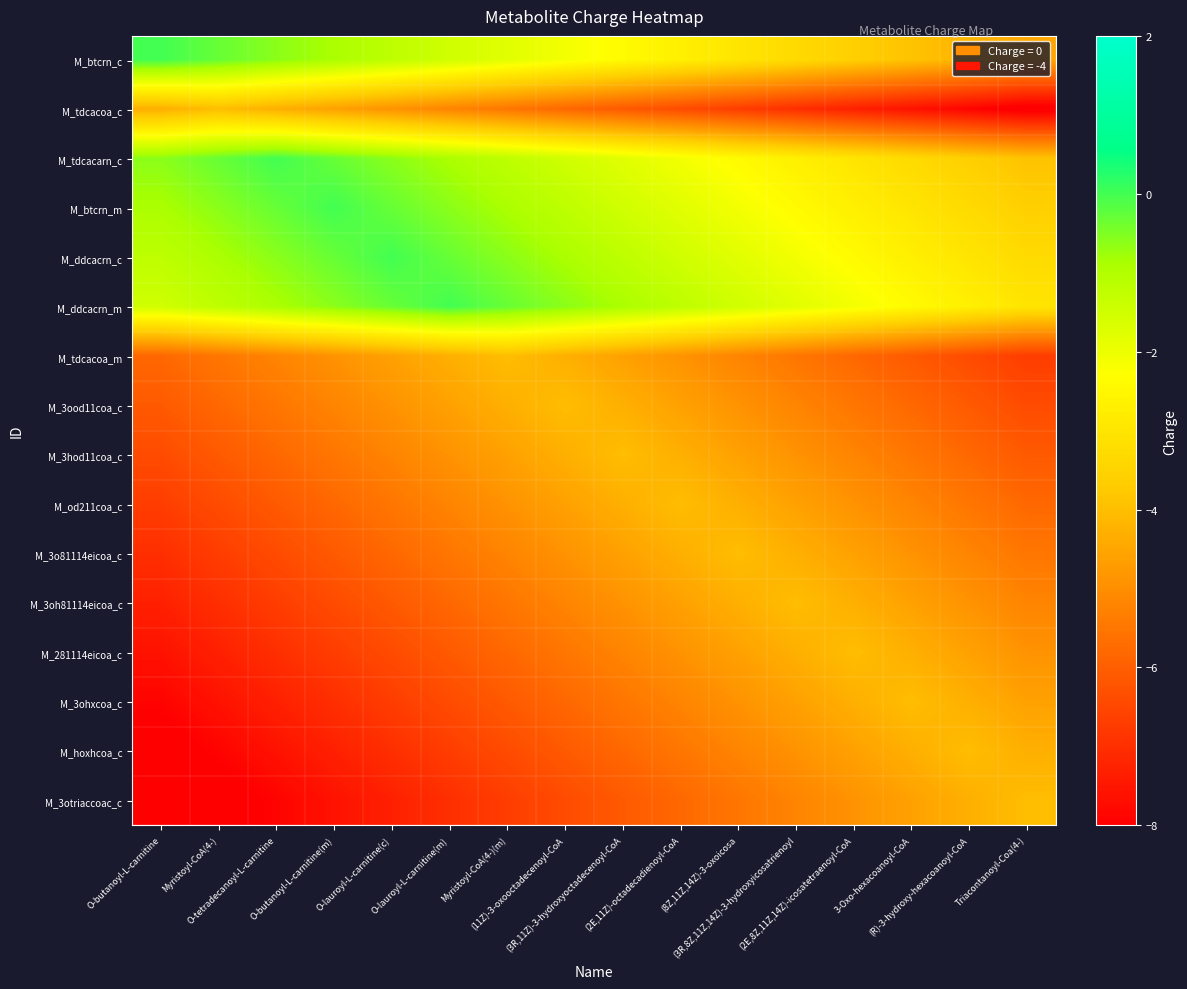

Reading left to right, extract all data points from this chart.

M_btcrn_c: O-butanoyl-L-carnitine=0.0	Myristoyl-CoA(4-)=-0.3	O-tetradecanoyl-L-carnitine=-0.6	O-butanoyl-L-carnitine(m)=-0.9	O-lauroyl-L-carnitine(c)=-1.2	O-lauroyl-L-carnitine(m)=-1.5	Myristoyl-CoA(4-)(m)=-1.8	(11Z)-3-oxooctadecenoyl-CoA=-2.1	(3R,11Z)-3-hydroxyoctadecenoyl-CoA=-2.4	(2E,11Z)-octadecadienoyl-CoA=-2.7	(8Z,11Z,14Z)-3-oxoicosa=-3.0	(3R,8Z,11Z,14Z)-3-hydroxyicosatrienoyl=-3.3	(2E,8Z,11Z,14Z)-icosatetraenoyl-CoA=-3.6	3-Oxo-hexacoanoyl-CoA=-3.9	(R)-3-hydroxy-hexacoanoyl-CoA=-4.2	Triacontanoyl-Coa(4-)=-4.5
M_tdcacoa_c: O-butanoyl-L-carnitine=-4.3	Myristoyl-CoA(4-)=-4.0	O-tetradecanoyl-L-carnitine=-4.3	O-butanoyl-L-carnitine(m)=-4.6	O-lauroyl-L-carnitine(c)=-4.9	O-lauroyl-L-carnitine(m)=-5.2	Myristoyl-CoA(4-)(m)=-5.5	(11Z)-3-oxooctadecenoyl-CoA=-5.8	(3R,11Z)-3-hydroxyoctadecenoyl-CoA=-6.1	(2E,11Z)-octadecadienoyl-CoA=-6.4	(8Z,11Z,14Z)-3-oxoicosa=-6.7	(3R,8Z,11Z,14Z)-3-hydroxyicosatrienoyl=-7.0	(2E,8Z,11Z,14Z)-icosatetraenoyl-CoA=-7.3	3-Oxo-hexacoanoyl-CoA=-7.6	(R)-3-hydroxy-hexacoanoyl-CoA=-7.9	Triacontanoyl-Coa(4-)=-8.2
M_tdcacarn_c: O-butanoyl-L-carnitine=-0.6	Myristoyl-CoA(4-)=-0.3	O-tetradecanoyl-L-carnitine=0.0	O-butanoyl-L-carnitine(m)=-0.3	O-lauroyl-L-carnitine(c)=-0.6	O-lauroyl-L-carnitine(m)=-0.9	Myristoyl-CoA(4-)(m)=-1.2	(11Z)-3-oxooctadecenoyl-CoA=-1.5	(3R,11Z)-3-hydroxyoctadecenoyl-CoA=-1.8	(2E,11Z)-octadecadienoyl-CoA=-2.1	(8Z,11Z,14Z)-3-oxoicosa=-2.4	(3R,8Z,11Z,14Z)-3-hydroxyicosatrienoyl=-2.7	(2E,8Z,11Z,14Z)-icosatetraenoyl-CoA=-3.0	3-Oxo-hexacoanoyl-CoA=-3.3	(R)-3-hydroxy-hexacoanoyl-CoA=-3.6	Triacontanoyl-Coa(4-)=-3.9
M_btcrn_m: O-butanoyl-L-carnitine=-0.9	Myristoyl-CoA(4-)=-0.6	O-tetradecanoyl-L-carnitine=-0.3	O-butanoyl-L-carnitine(m)=0.0	O-lauroyl-L-carnitine(c)=-0.3	O-lauroyl-L-carnitine(m)=-0.6	Myristoyl-CoA(4-)(m)=-0.9	(11Z)-3-oxooctadecenoyl-CoA=-1.2	(3R,11Z)-3-hydroxyoctadecenoyl-CoA=-1.5	(2E,11Z)-octadecadienoyl-CoA=-1.8	(8Z,11Z,14Z)-3-oxoicosa=-2.1	(3R,8Z,11Z,14Z)-3-hydroxyicosatrienoyl=-2.4	(2E,8Z,11Z,14Z)-icosatetraenoyl-CoA=-2.7	3-Oxo-hexacoanoyl-CoA=-3.0	(R)-3-hydroxy-hexacoanoyl-CoA=-3.3	Triacontanoyl-Coa(4-)=-3.6
M_ddcacrn_c: O-butanoyl-L-carnitine=-1.2	Myristoyl-CoA(4-)=-0.9	O-tetradecanoyl-L-carnitine=-0.6	O-butanoyl-L-carnitine(m)=-0.3	O-lauroyl-L-carnitine(c)=0.0	O-lauroyl-L-carnitine(m)=-0.3	Myristoyl-CoA(4-)(m)=-0.6	(11Z)-3-oxooctadecenoyl-CoA=-0.9	(3R,11Z)-3-hydroxyoctadecenoyl-CoA=-1.2	(2E,11Z)-octadecadienoyl-CoA=-1.5	(8Z,11Z,14Z)-3-oxoicosa=-1.8	(3R,8Z,11Z,14Z)-3-hydroxyicosatrienoyl=-2.1	(2E,8Z,11Z,14Z)-icosatetraenoyl-CoA=-2.4	3-Oxo-hexacoanoyl-CoA=-2.7	(R)-3-hydroxy-hexacoanoyl-CoA=-3.0	Triacontanoyl-Coa(4-)=-3.3
M_ddcacrn_m: O-butanoyl-L-carnitine=-1.5	Myristoyl-CoA(4-)=-1.2	O-tetradecanoyl-L-carnitine=-0.9	O-butanoyl-L-carnitine(m)=-0.6	O-lauroyl-L-carnitine(c)=-0.3	O-lauroyl-L-carnitine(m)=0.0	Myristoyl-CoA(4-)(m)=-0.3	(11Z)-3-oxooctadecenoyl-CoA=-0.6	(3R,11Z)-3-hydroxyoctadecenoyl-CoA=-0.9	(2E,11Z)-octadecadienoyl-CoA=-1.2	(8Z,11Z,14Z)-3-oxoicosa=-1.5	(3R,8Z,11Z,14Z)-3-hydroxyicosatrienoyl=-1.8	(2E,8Z,11Z,14Z)-icosatetraenoyl-CoA=-2.1	3-Oxo-hexacoanoyl-CoA=-2.4	(R)-3-hydroxy-hexacoanoyl-CoA=-2.7	Triacontanoyl-Coa(4-)=-3.0
M_tdcacoa_m: O-butanoyl-L-carnitine=-5.8	Myristoyl-CoA(4-)=-5.5	O-tetradecanoyl-L-carnitine=-5.2	O-butanoyl-L-carnitine(m)=-4.9	O-lauroyl-L-carnitine(c)=-4.6	O-lauroyl-L-carnitine(m)=-4.3	Myristoyl-CoA(4-)(m)=-4.0	(11Z)-3-oxooctadecenoyl-CoA=-4.3	(3R,11Z)-3-hydroxyoctadecenoyl-CoA=-4.6	(2E,11Z)-octadecadienoyl-CoA=-4.9	(8Z,11Z,14Z)-3-oxoicosa=-5.2	(3R,8Z,11Z,14Z)-3-hydroxyicosatrienoyl=-5.5	(2E,8Z,11Z,14Z)-icosatetraenoyl-CoA=-5.8	3-Oxo-hexacoanoyl-CoA=-6.1	(R)-3-hydroxy-hexacoanoyl-CoA=-6.4	Triacontanoyl-Coa(4-)=-6.7
M_3ood11coa_c: O-butanoyl-L-carnitine=-6.1	Myristoyl-CoA(4-)=-5.8	O-tetradecanoyl-L-carnitine=-5.5	O-butanoyl-L-carnitine(m)=-5.2	O-lauroyl-L-carnitine(c)=-4.9	O-lauroyl-L-carnitine(m)=-4.6	Myristoyl-CoA(4-)(m)=-4.3	(11Z)-3-oxooctadecenoyl-CoA=-4.0	(3R,11Z)-3-hydroxyoctadecenoyl-CoA=-4.3	(2E,11Z)-octadecadienoyl-CoA=-4.6	(8Z,11Z,14Z)-3-oxoicosa=-4.9	(3R,8Z,11Z,14Z)-3-hydroxyicosatrienoyl=-5.2	(2E,8Z,11Z,14Z)-icosatetraenoyl-CoA=-5.5	3-Oxo-hexacoanoyl-CoA=-5.8	(R)-3-hydroxy-hexacoanoyl-CoA=-6.1	Triacontanoyl-Coa(4-)=-6.4
M_3hod11coa_c: O-butanoyl-L-carnitine=-6.4	Myristoyl-CoA(4-)=-6.1	O-tetradecanoyl-L-carnitine=-5.8	O-butanoyl-L-carnitine(m)=-5.5	O-lauroyl-L-carnitine(c)=-5.2	O-lauroyl-L-carnitine(m)=-4.9	Myristoyl-CoA(4-)(m)=-4.6	(11Z)-3-oxooctadecenoyl-CoA=-4.3	(3R,11Z)-3-hydroxyoctadecenoyl-CoA=-4.0	(2E,11Z)-octadecadienoyl-CoA=-4.3	(8Z,11Z,14Z)-3-oxoicosa=-4.6	(3R,8Z,11Z,14Z)-3-hydroxyicosatrienoyl=-4.9	(2E,8Z,11Z,14Z)-icosatetraenoyl-CoA=-5.2	3-Oxo-hexacoanoyl-CoA=-5.5	(R)-3-hydroxy-hexacoanoyl-CoA=-5.8	Triacontanoyl-Coa(4-)=-6.1
M_od211coa_c: O-butanoyl-L-carnitine=-6.7	Myristoyl-CoA(4-)=-6.4	O-tetradecanoyl-L-carnitine=-6.1	O-butanoyl-L-carnitine(m)=-5.8	O-lauroyl-L-carnitine(c)=-5.5	O-lauroyl-L-carnitine(m)=-5.2	Myristoyl-CoA(4-)(m)=-4.9	(11Z)-3-oxooctadecenoyl-CoA=-4.6	(3R,11Z)-3-hydroxyoctadecenoyl-CoA=-4.3	(2E,11Z)-octadecadienoyl-CoA=-4.0	(8Z,11Z,14Z)-3-oxoicosa=-4.3	(3R,8Z,11Z,14Z)-3-hydroxyicosatrienoyl=-4.6	(2E,8Z,11Z,14Z)-icosatetraenoyl-CoA=-4.9	3-Oxo-hexacoanoyl-CoA=-5.2	(R)-3-hydroxy-hexacoanoyl-CoA=-5.5	Triacontanoyl-Coa(4-)=-5.8
M_3o81114eicoa_c: O-butanoyl-L-carnitine=-7.0	Myristoyl-CoA(4-)=-6.7	O-tetradecanoyl-L-carnitine=-6.4	O-butanoyl-L-carnitine(m)=-6.1	O-lauroyl-L-carnitine(c)=-5.8	O-lauroyl-L-carnitine(m)=-5.5	Myristoyl-CoA(4-)(m)=-5.2	(11Z)-3-oxooctadecenoyl-CoA=-4.9	(3R,11Z)-3-hydroxyoctadecenoyl-CoA=-4.6	(2E,11Z)-octadecadienoyl-CoA=-4.3	(8Z,11Z,14Z)-3-oxoicosa=-4.0	(3R,8Z,11Z,14Z)-3-hydroxyicosatrienoyl=-4.3	(2E,8Z,11Z,14Z)-icosatetraenoyl-CoA=-4.6	3-Oxo-hexacoanoyl-CoA=-4.9	(R)-3-hydroxy-hexacoanoyl-CoA=-5.2	Triacontanoyl-Coa(4-)=-5.5
M_3oh81114eicoa_c: O-butanoyl-L-carnitine=-7.3	Myristoyl-CoA(4-)=-7.0	O-tetradecanoyl-L-carnitine=-6.7	O-butanoyl-L-carnitine(m)=-6.4	O-lauroyl-L-carnitine(c)=-6.1	O-lauroyl-L-carnitine(m)=-5.8	Myristoyl-CoA(4-)(m)=-5.5	(11Z)-3-oxooctadecenoyl-CoA=-5.2	(3R,11Z)-3-hydroxyoctadecenoyl-CoA=-4.9	(2E,11Z)-octadecadienoyl-CoA=-4.6	(8Z,11Z,14Z)-3-oxoicosa=-4.3	(3R,8Z,11Z,14Z)-3-hydroxyicosatrienoyl=-4.0	(2E,8Z,11Z,14Z)-icosatetraenoyl-CoA=-4.3	3-Oxo-hexacoanoyl-CoA=-4.6	(R)-3-hydroxy-hexacoanoyl-CoA=-4.9	Triacontanoyl-Coa(4-)=-5.2
M_281114eicoa_c: O-butanoyl-L-carnitine=-7.6	Myristoyl-CoA(4-)=-7.3	O-tetradecanoyl-L-carnitine=-7.0	O-butanoyl-L-carnitine(m)=-6.7	O-lauroyl-L-carnitine(c)=-6.4	O-lauroyl-L-carnitine(m)=-6.1	Myristoyl-CoA(4-)(m)=-5.8	(11Z)-3-oxooctadecenoyl-CoA=-5.5	(3R,11Z)-3-hydroxyoctadecenoyl-CoA=-5.2	(2E,11Z)-octadecadienoyl-CoA=-4.9	(8Z,11Z,14Z)-3-oxoicosa=-4.6	(3R,8Z,11Z,14Z)-3-hydroxyicosatrienoyl=-4.3	(2E,8Z,11Z,14Z)-icosatetraenoyl-CoA=-4.0	3-Oxo-hexacoanoyl-CoA=-4.3	(R)-3-hydroxy-hexacoanoyl-CoA=-4.6	Triacontanoyl-Coa(4-)=-4.9
M_3ohxcoa_c: O-butanoyl-L-carnitine=-7.9	Myristoyl-CoA(4-)=-7.6	O-tetradecanoyl-L-carnitine=-7.3	O-butanoyl-L-carnitine(m)=-7.0	O-lauroyl-L-carnitine(c)=-6.7	O-lauroyl-L-carnitine(m)=-6.4	Myristoyl-CoA(4-)(m)=-6.1	(11Z)-3-oxooctadecenoyl-CoA=-5.8	(3R,11Z)-3-hydroxyoctadecenoyl-CoA=-5.5	(2E,11Z)-octadecadienoyl-CoA=-5.2	(8Z,11Z,14Z)-3-oxoicosa=-4.9	(3R,8Z,11Z,14Z)-3-hydroxyicosatrienoyl=-4.6	(2E,8Z,11Z,14Z)-icosatetraenoyl-CoA=-4.3	3-Oxo-hexacoanoyl-CoA=-4.0	(R)-3-hydroxy-hexacoanoyl-CoA=-4.3	Triacontanoyl-Coa(4-)=-4.6
M_hoxhcoa_c: O-butanoyl-L-carnitine=-8.2	Myristoyl-CoA(4-)=-7.9	O-tetradecanoyl-L-carnitine=-7.6	O-butanoyl-L-carnitine(m)=-7.3	O-lauroyl-L-carnitine(c)=-7.0	O-lauroyl-L-carnitine(m)=-6.7	Myristoyl-CoA(4-)(m)=-6.4	(11Z)-3-oxooctadecenoyl-CoA=-6.1	(3R,11Z)-3-hydroxyoctadecenoyl-CoA=-5.8	(2E,11Z)-octadecadienoyl-CoA=-5.5	(8Z,11Z,14Z)-3-oxoicosa=-5.2	(3R,8Z,11Z,14Z)-3-hydroxyicosatrienoyl=-4.9	(2E,8Z,11Z,14Z)-icosatetraenoyl-CoA=-4.6	3-Oxo-hexacoanoyl-CoA=-4.3	(R)-3-hydroxy-hexacoanoyl-CoA=-4.0	Triacontanoyl-Coa(4-)=-4.3
M_3otriaccoac_c: O-butanoyl-L-carnitine=-8.5	Myristoyl-CoA(4-)=-8.2	O-tetradecanoyl-L-carnitine=-7.9	O-butanoyl-L-carnitine(m)=-7.6	O-lauroyl-L-carnitine(c)=-7.3	O-lauroyl-L-carnitine(m)=-7.0	Myristoyl-CoA(4-)(m)=-6.7	(11Z)-3-oxooctadecenoyl-CoA=-6.4	(3R,11Z)-3-hydroxyoctadecenoyl-CoA=-6.1	(2E,11Z)-octadecadienoyl-CoA=-5.8	(8Z,11Z,14Z)-3-oxoicosa=-5.5	(3R,8Z,11Z,14Z)-3-hydroxyicosatrienoyl=-5.2	(2E,8Z,11Z,14Z)-icosatetraenoyl-CoA=-4.9	3-Oxo-hexacoanoyl-CoA=-4.6	(R)-3-hydroxy-hexacoanoyl-CoA=-4.3	Triacontanoyl-Coa(4-)=-4.0